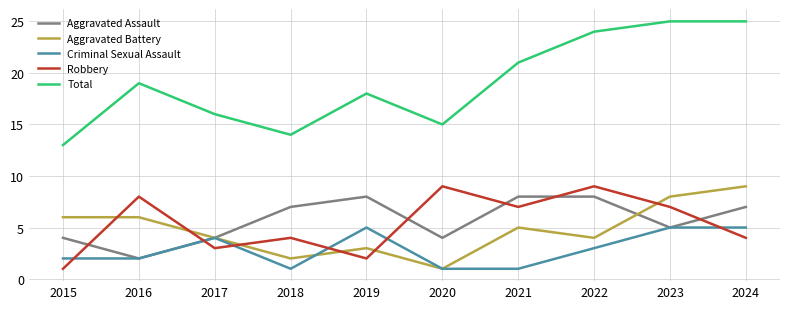

The Criminal Sexual Assault series shows 2 at 2019. True or false?

False